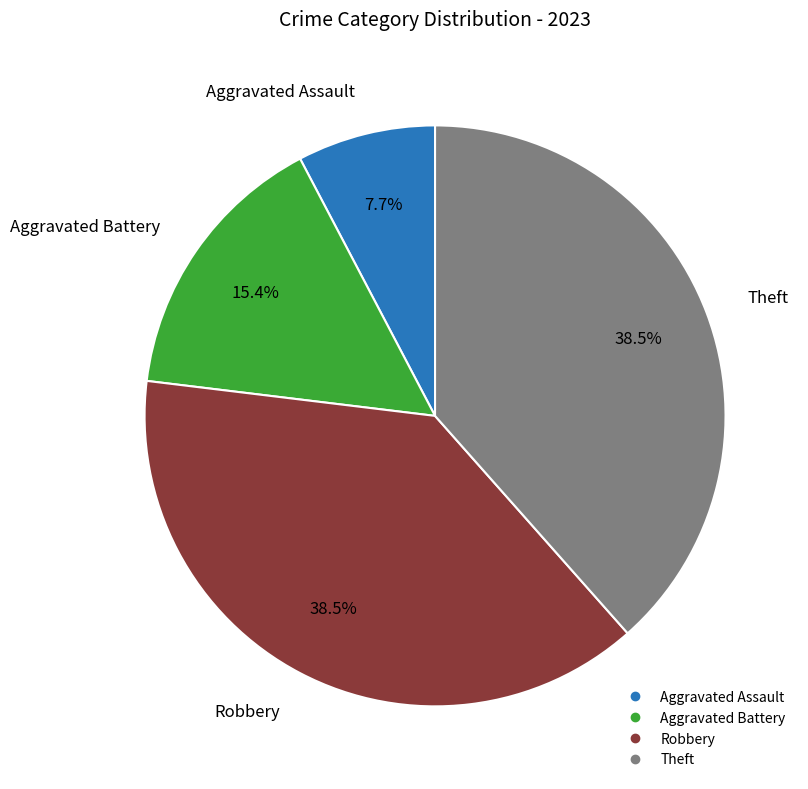

How many segments does this pie chart have?

4